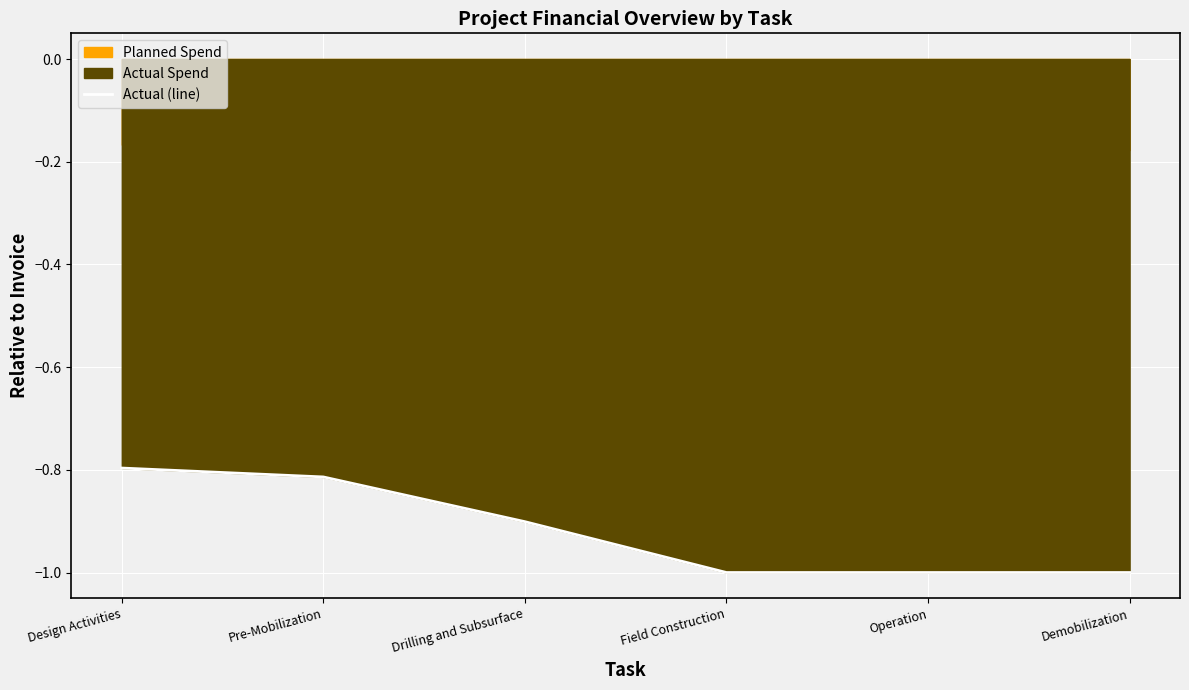

Reading left to right, extract all data points from this chart.

-0.8	-0.8	-0.9	-1.0	-1.0	-1.0